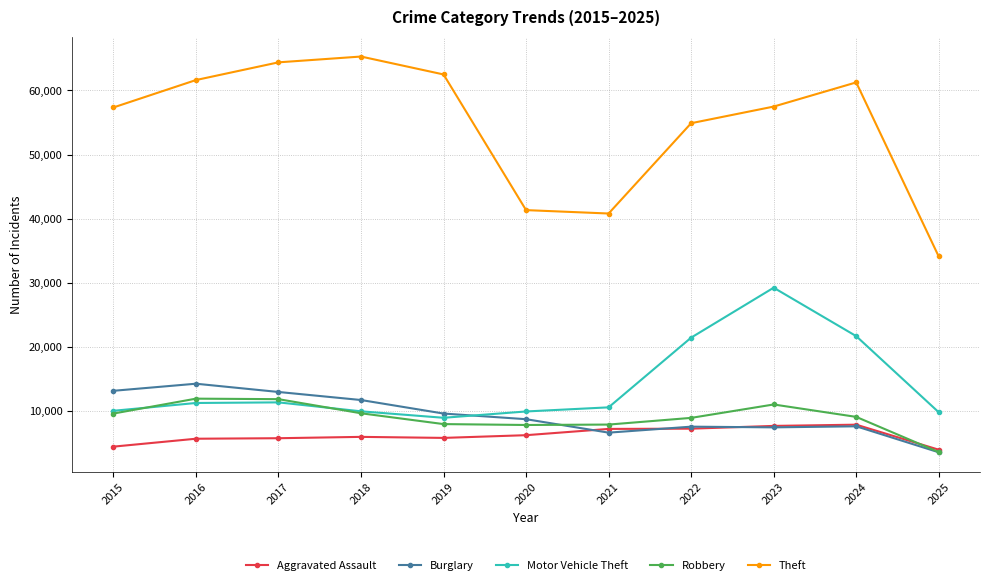

What is the difference between the Motor Vehicle Theft values at 2018 and 2019?

1007